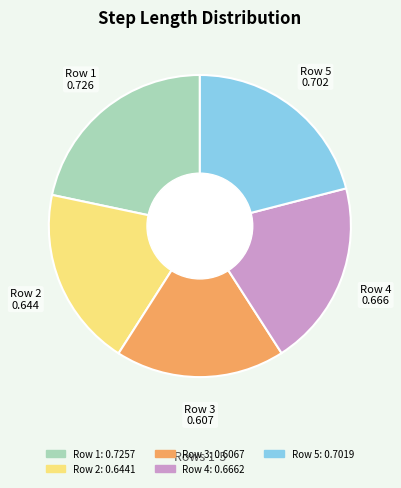

Does any single category account for the majority?

No